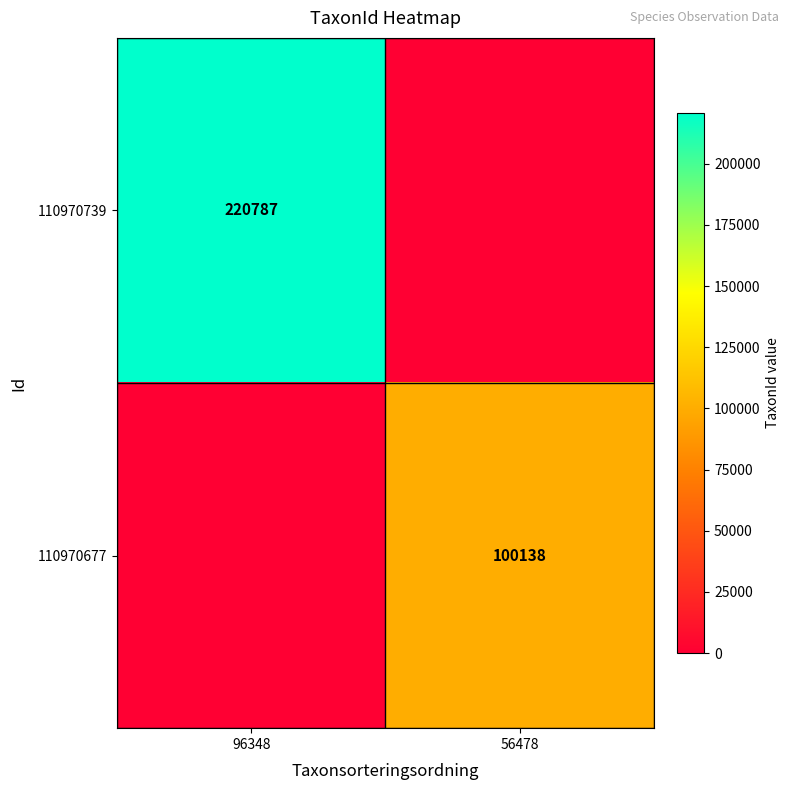

Is it true that 110970739 equals 220787 at 96348?

True